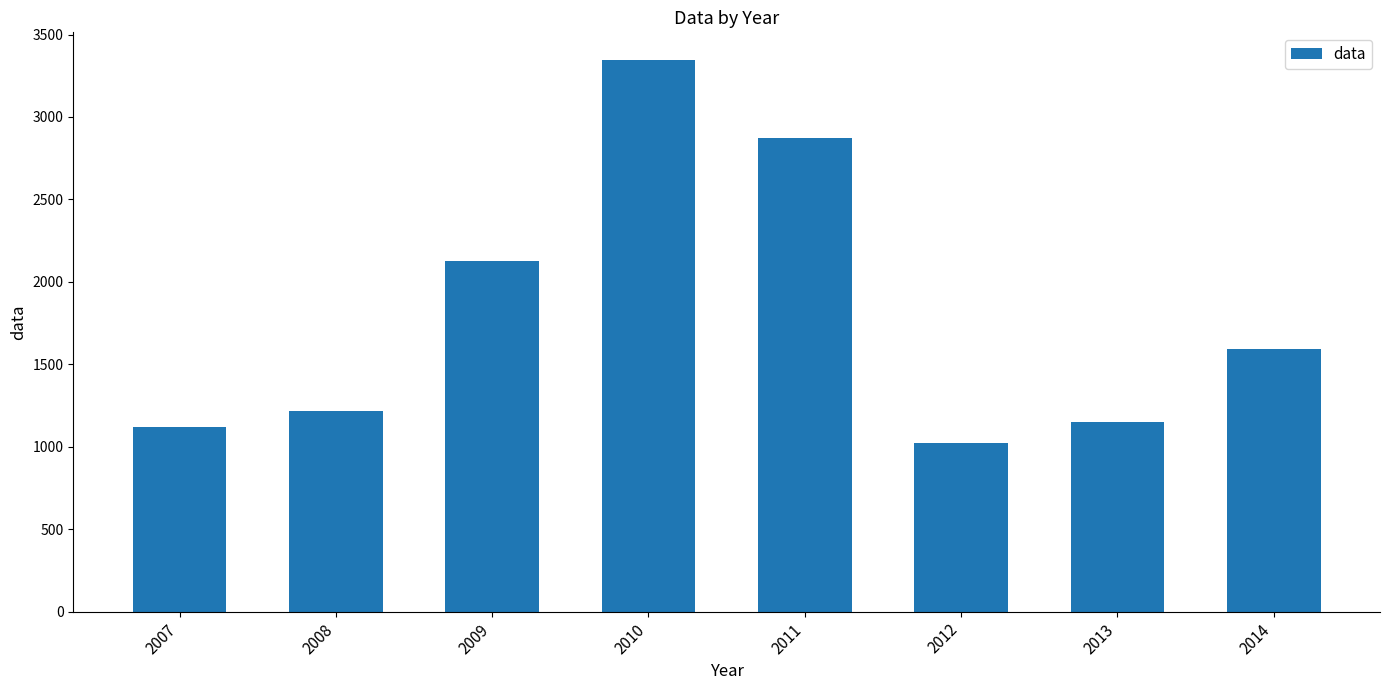

How many values are below 1591?

4